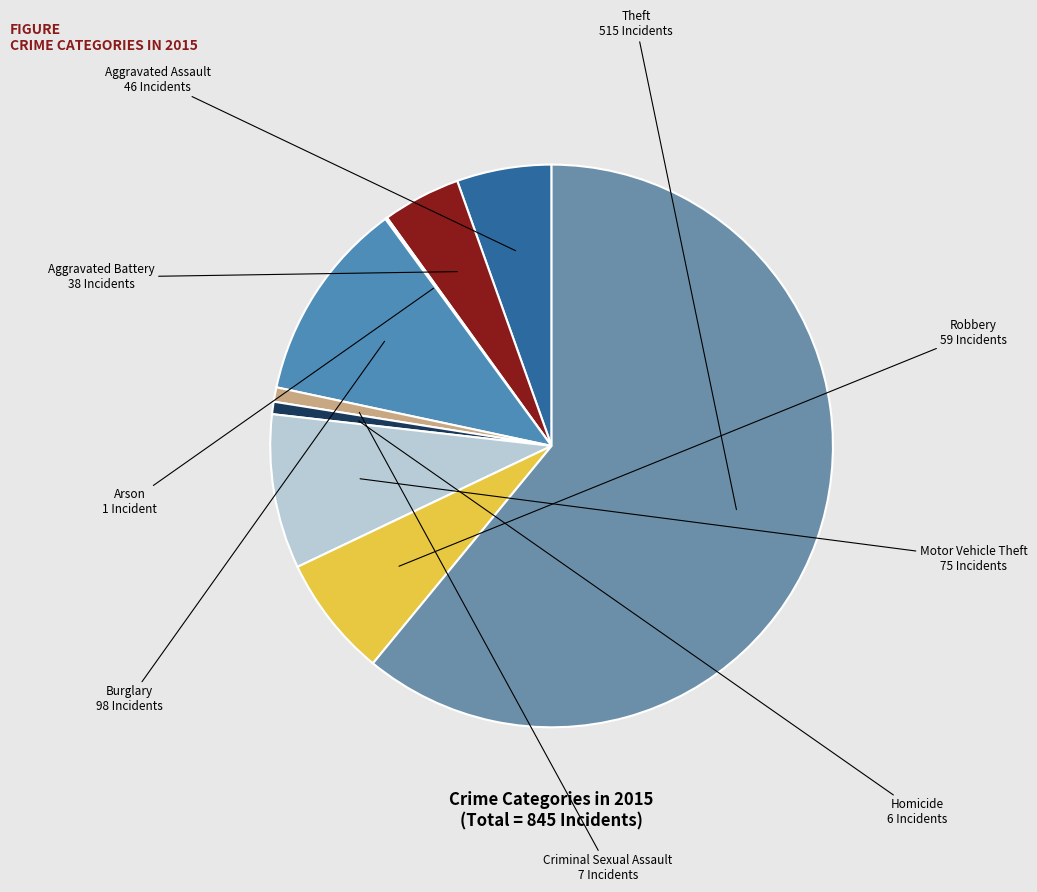

Which slice is the largest?

Theft